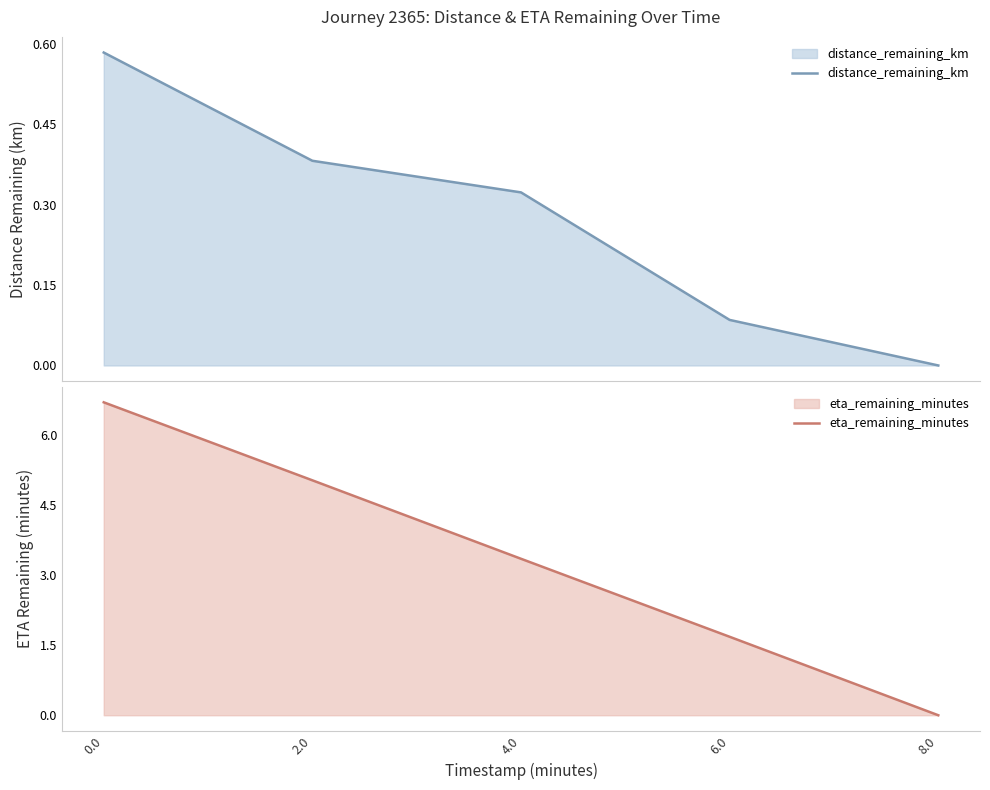

How many distance_remaining_km values are between 0 and 1?

5